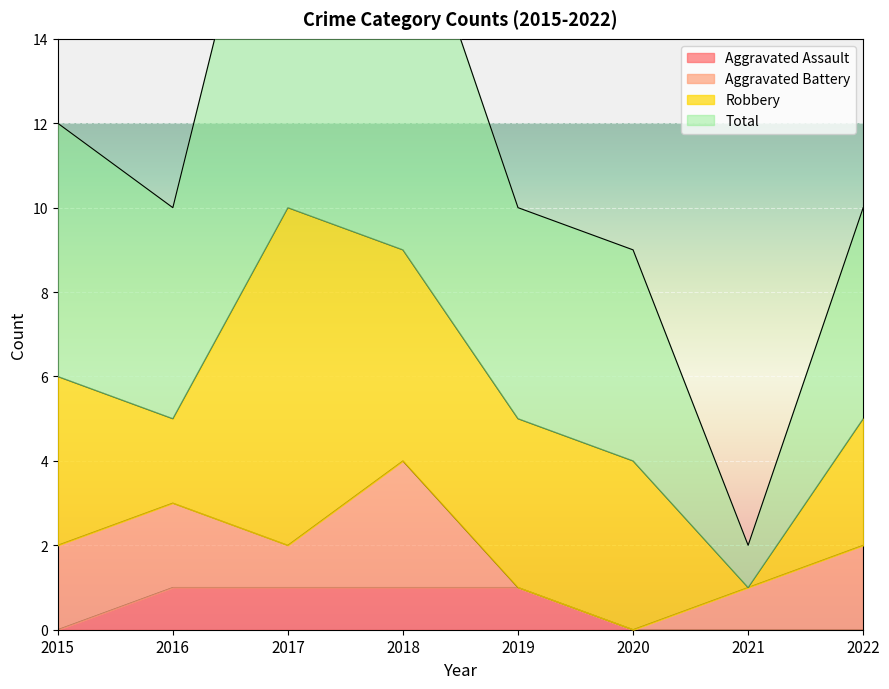

True or false: Aggravated Assault has more than 1 points higher than both neighbors.

False